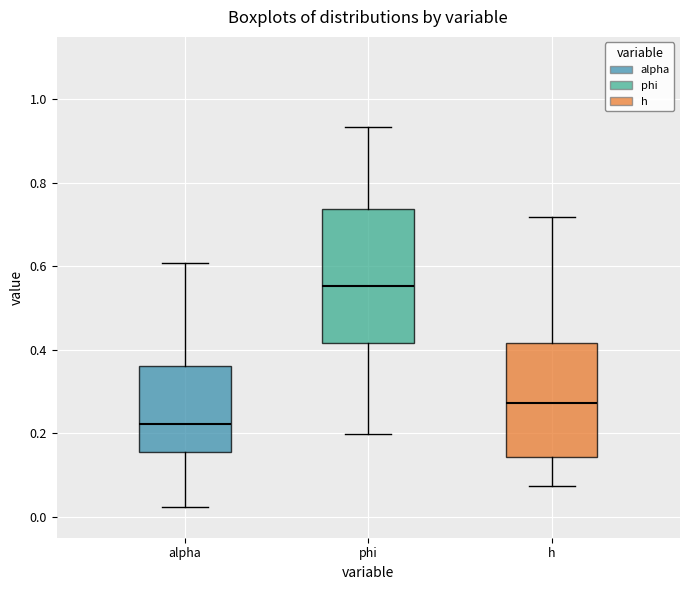

Which box has the highest median line?

phi